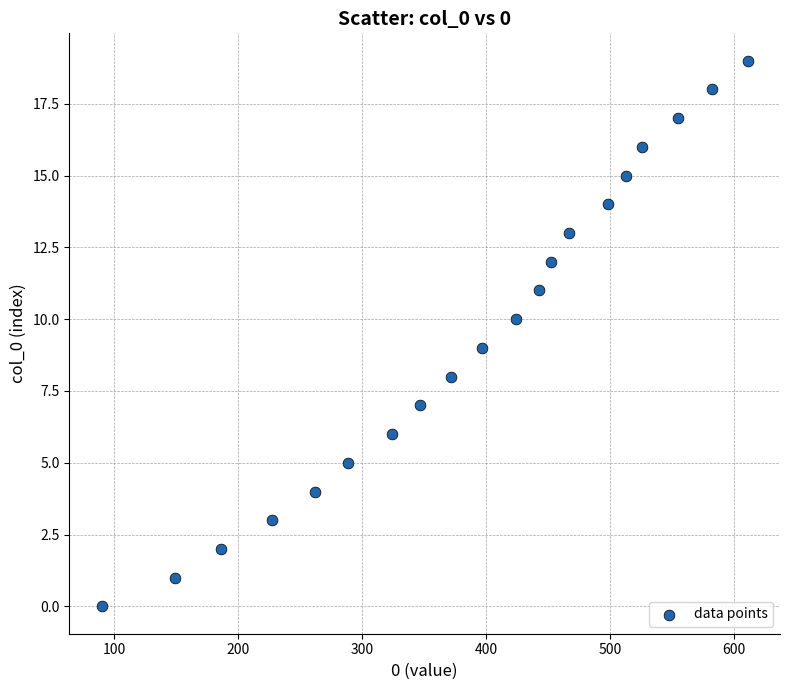

What is the range of X values (max minus min)?

521